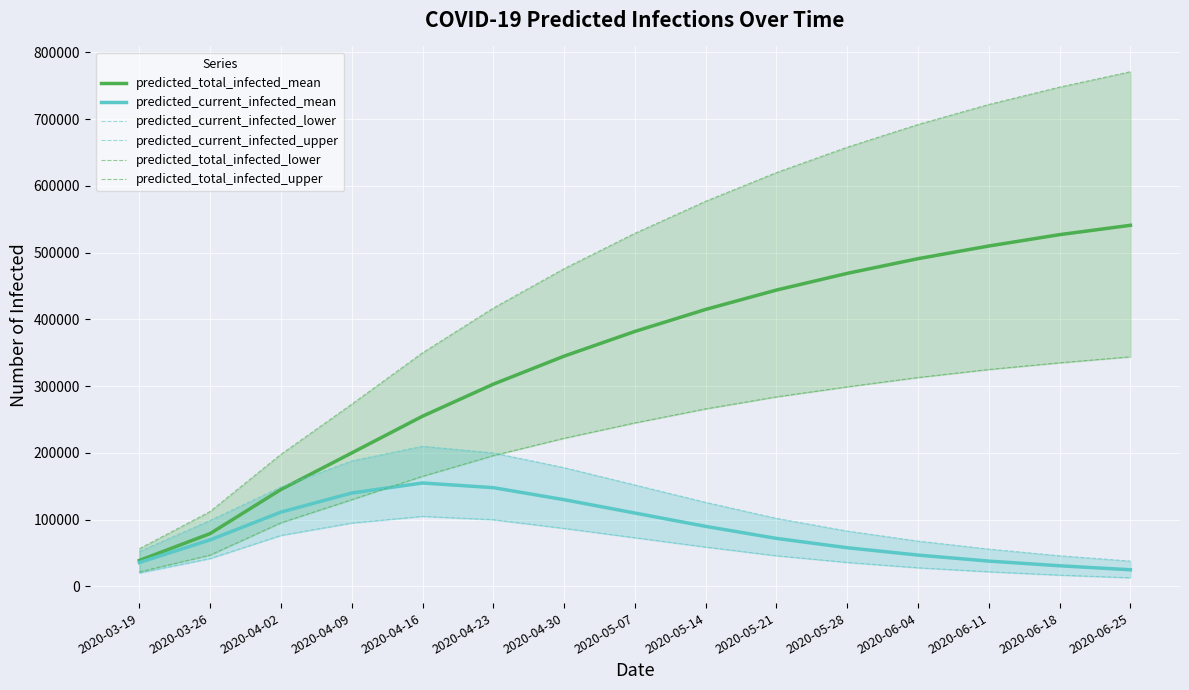

What are all the series names shown in the legend?

predicted_total_infected_mean, predicted_current_infected_mean, predicted_current_infected_lower, predicted_current_infected_upper, predicted_total_infected_lower, predicted_total_infected_upper